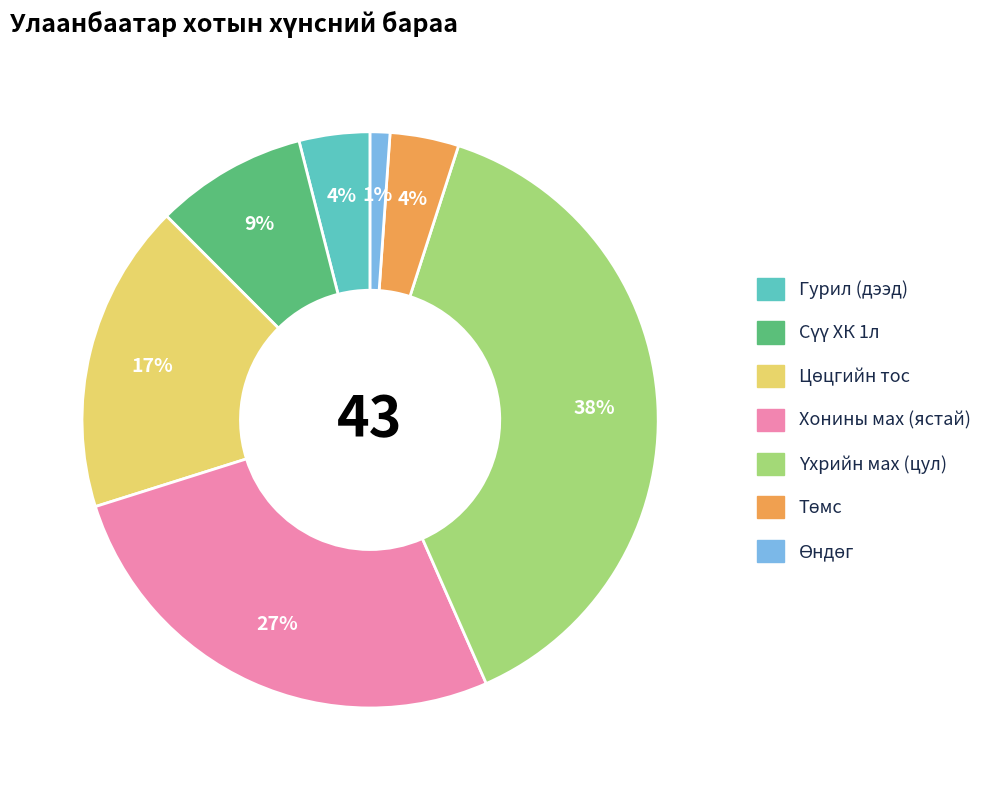

Is Хонины мах (ястай) the majority of the pie?

No